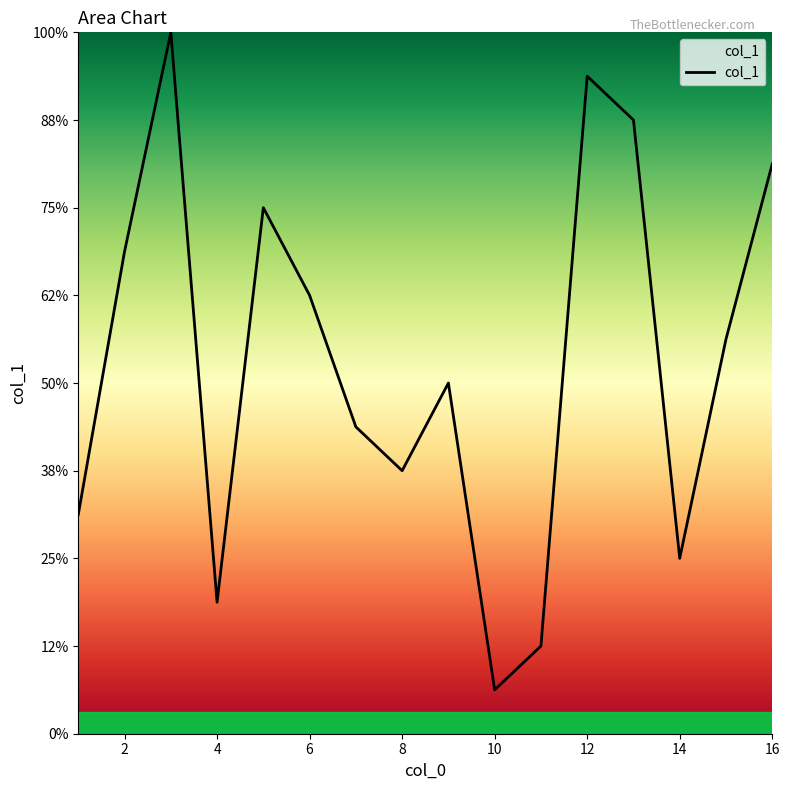

Reading left to right, transcribe all the data shown in this chart.

10=1	11=2	4=3	14=4	1=5	8=6	7=7	9=8	15=9	6=10	2=11	5=12	16=13	13=14	12=15	3=16